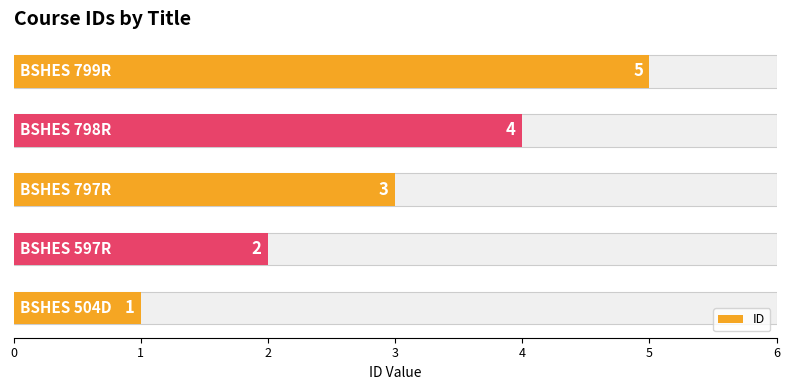

What is the change in value from 1 to 3?

+2